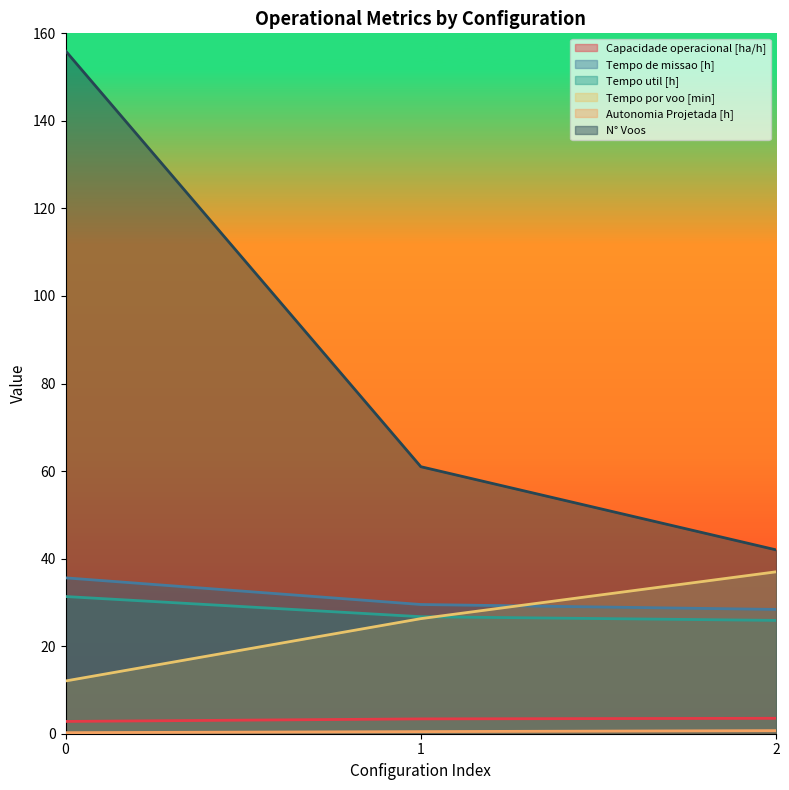

Is it true that Tempo util [h] equals 47.0 at 0?

False